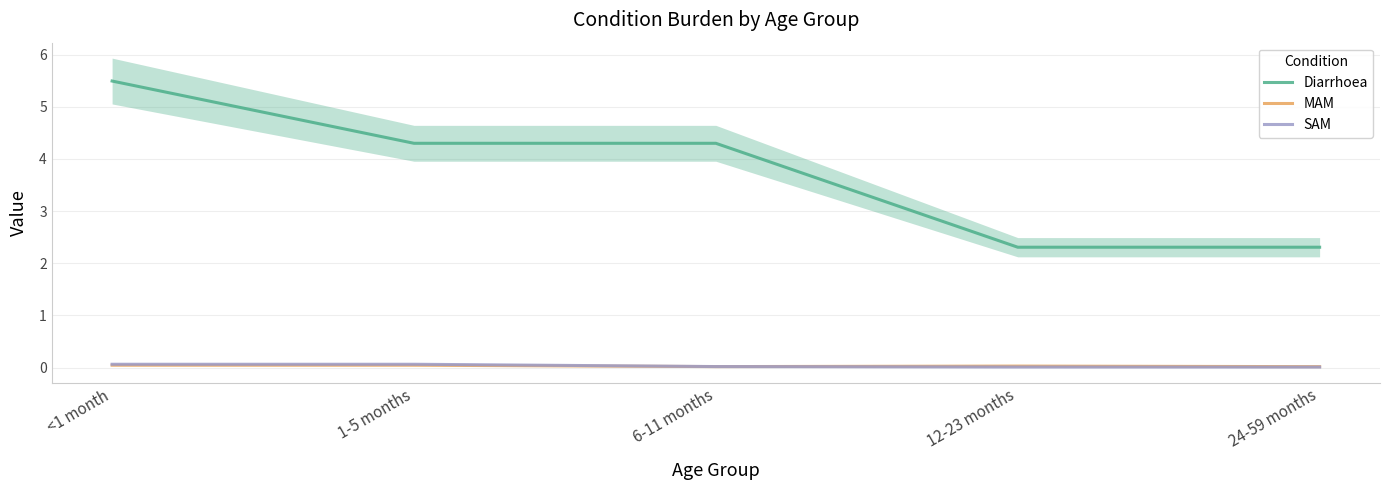

True or false: Diarrhoea and MAM intersect in this chart.

False